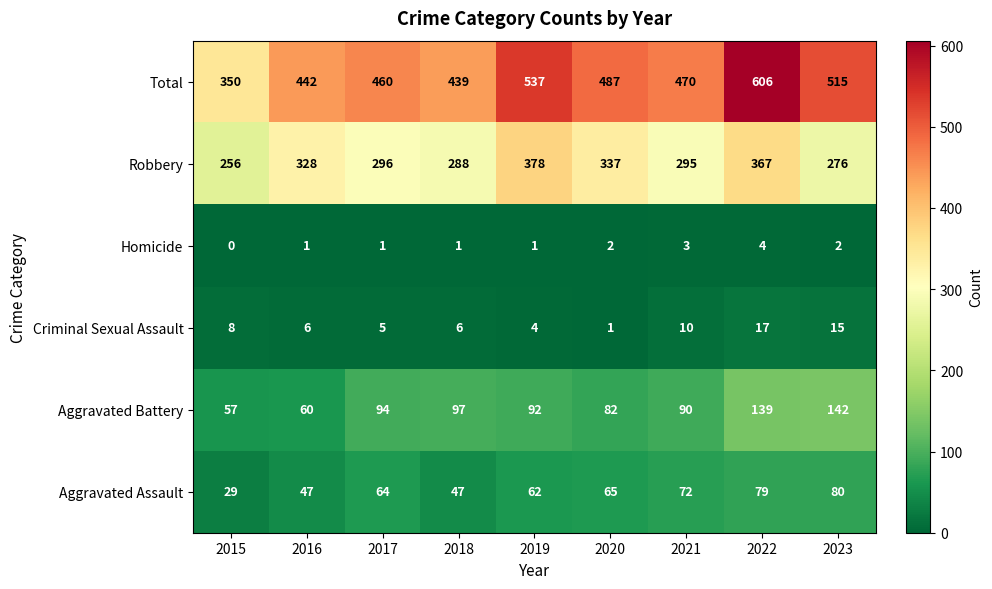

Which series has the largest range (max minus min)?

Total